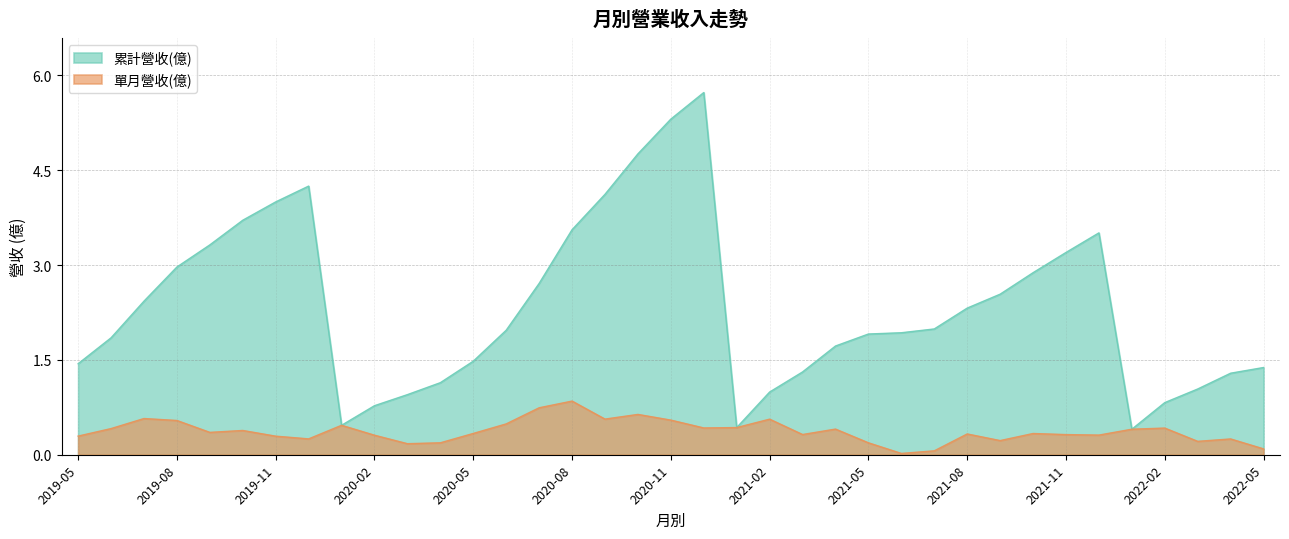

What is the difference between the highest and lowest values at 2019-08?

2.4